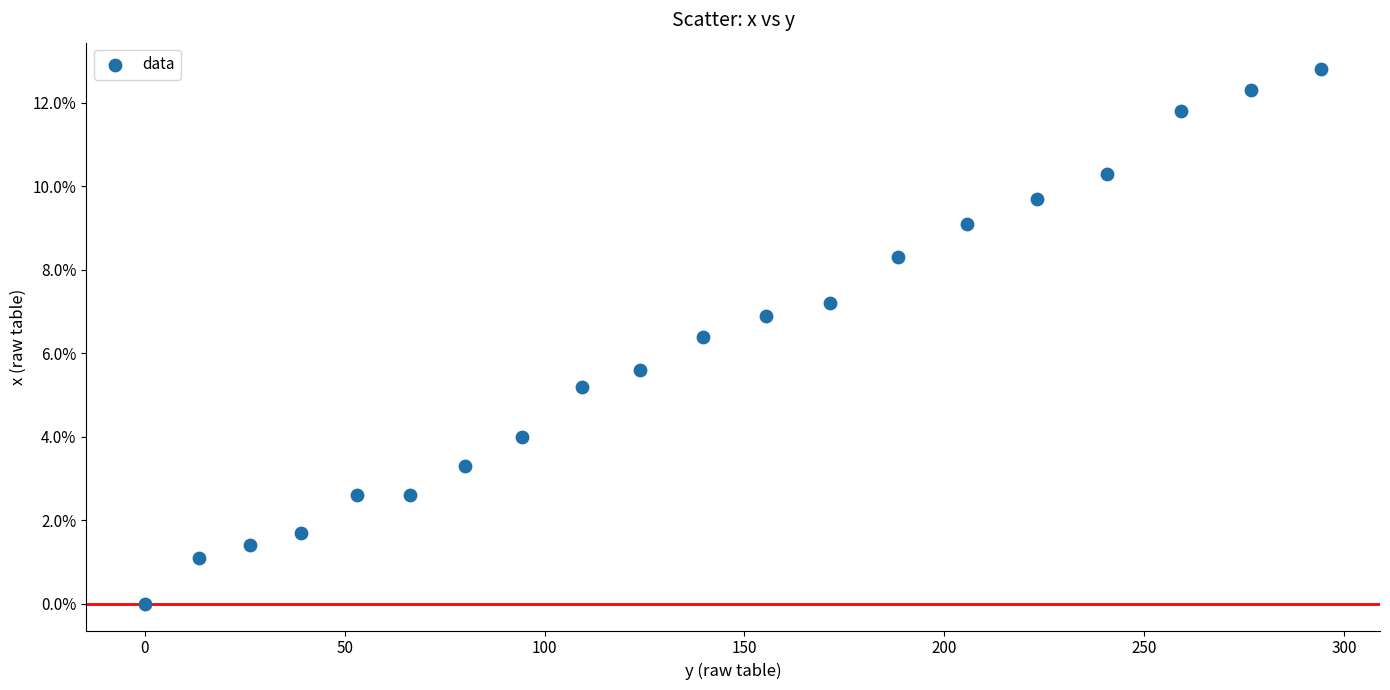

What is the range of Y values (max minus min)?

12.8